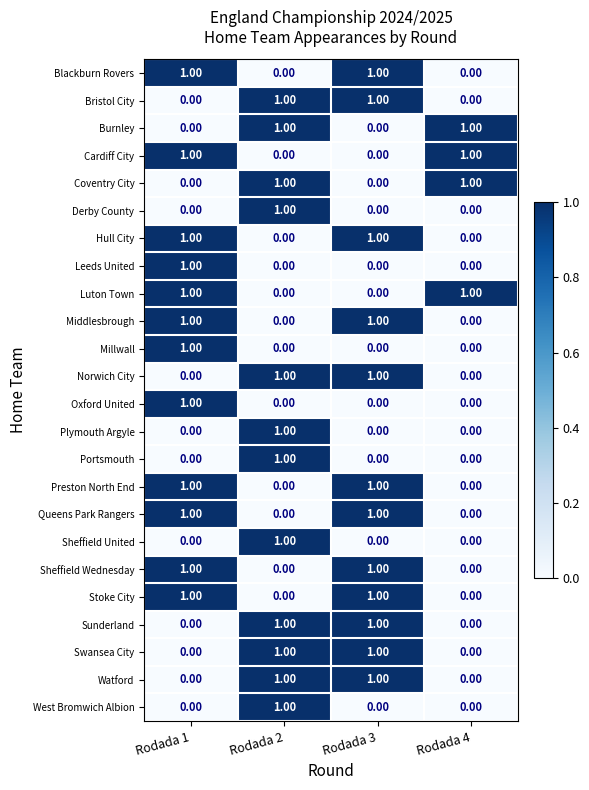

What is the greatest value displayed?

1